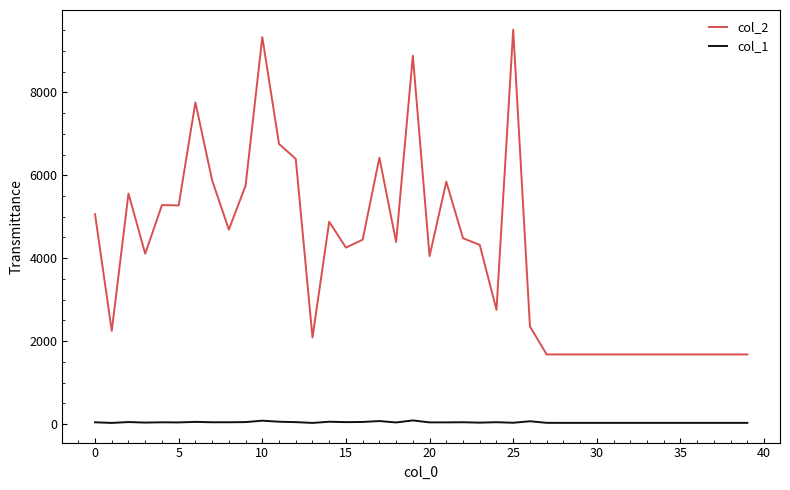

Which series has the widest spread of values?

col_2